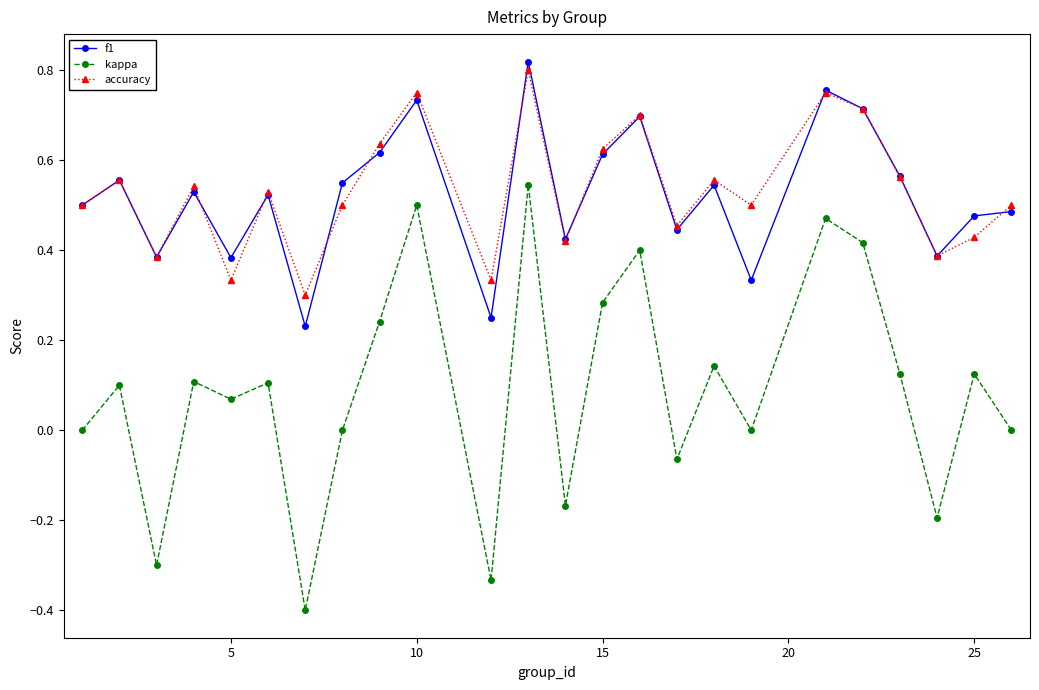

What is the smallest value displayed?

-0.4